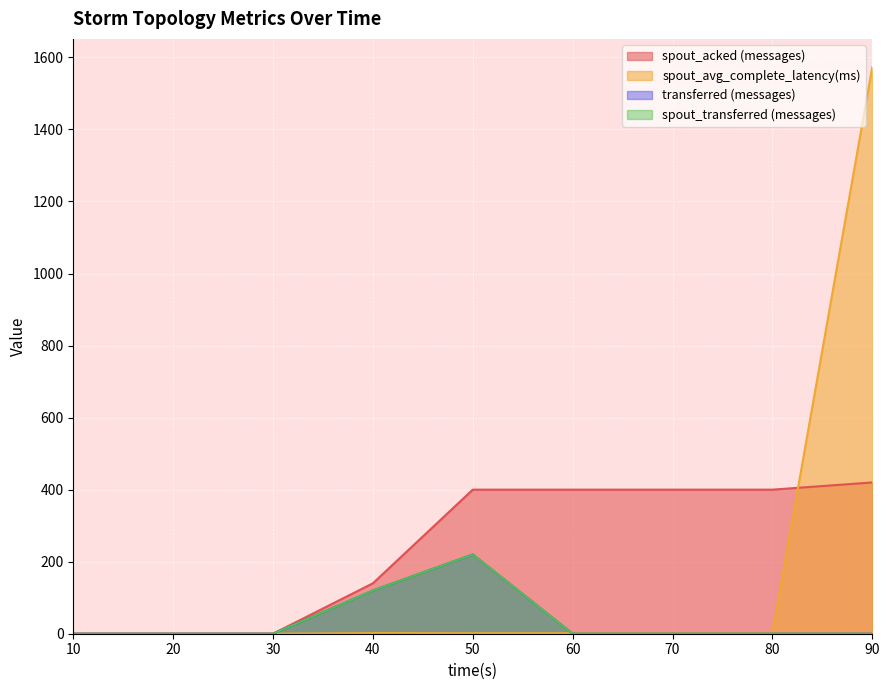

Where is spout_transferred (messages) nearest to the value 110?

40